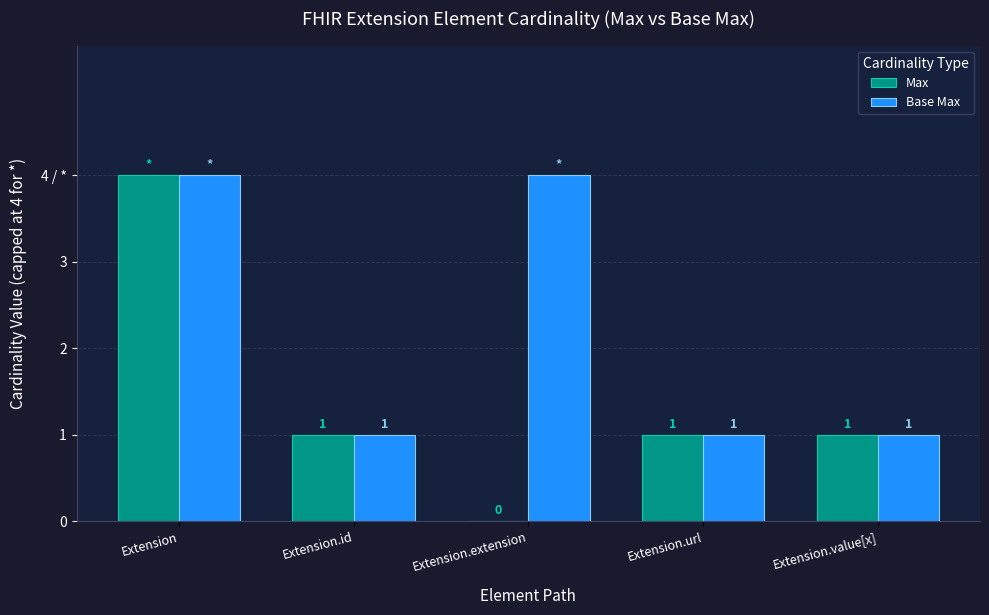

Which series has the largest total across all categories?

Base Max